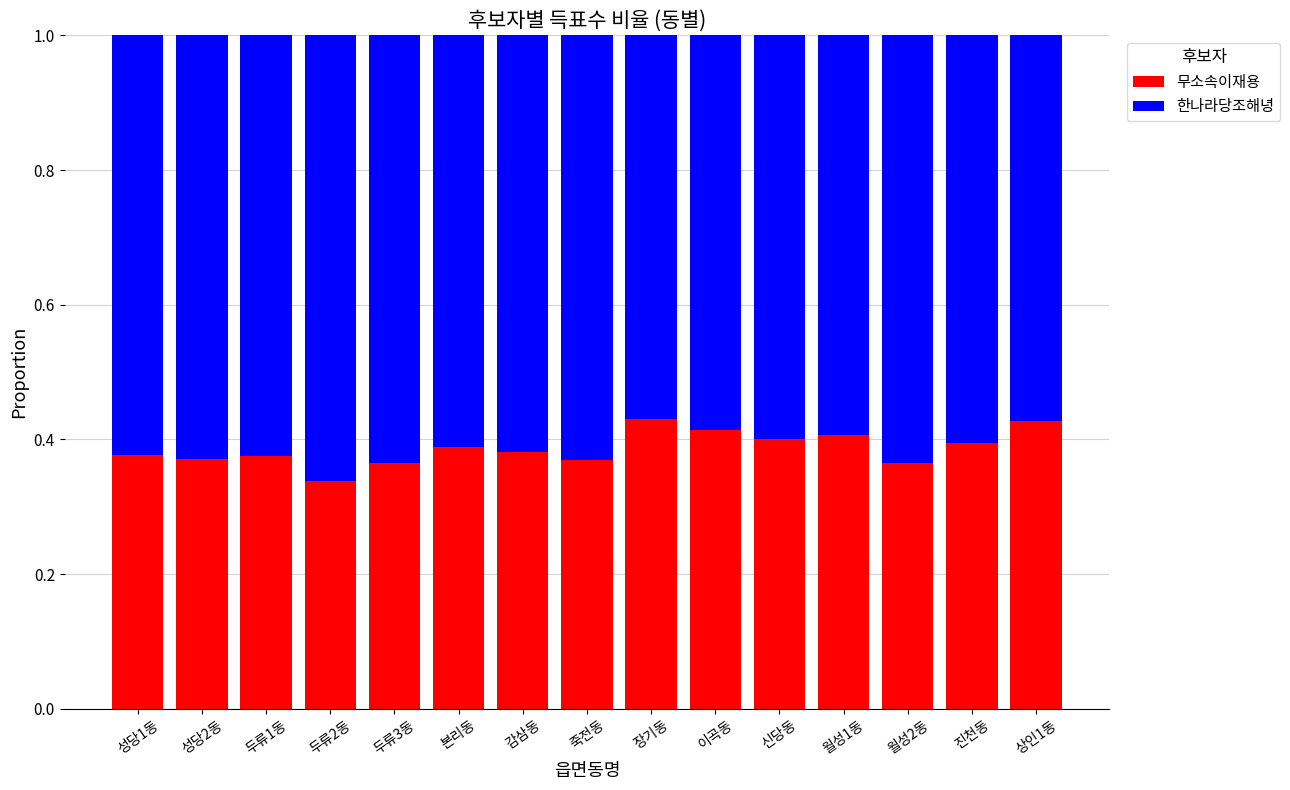

What is the total value across all series at 상인1동?

1.0